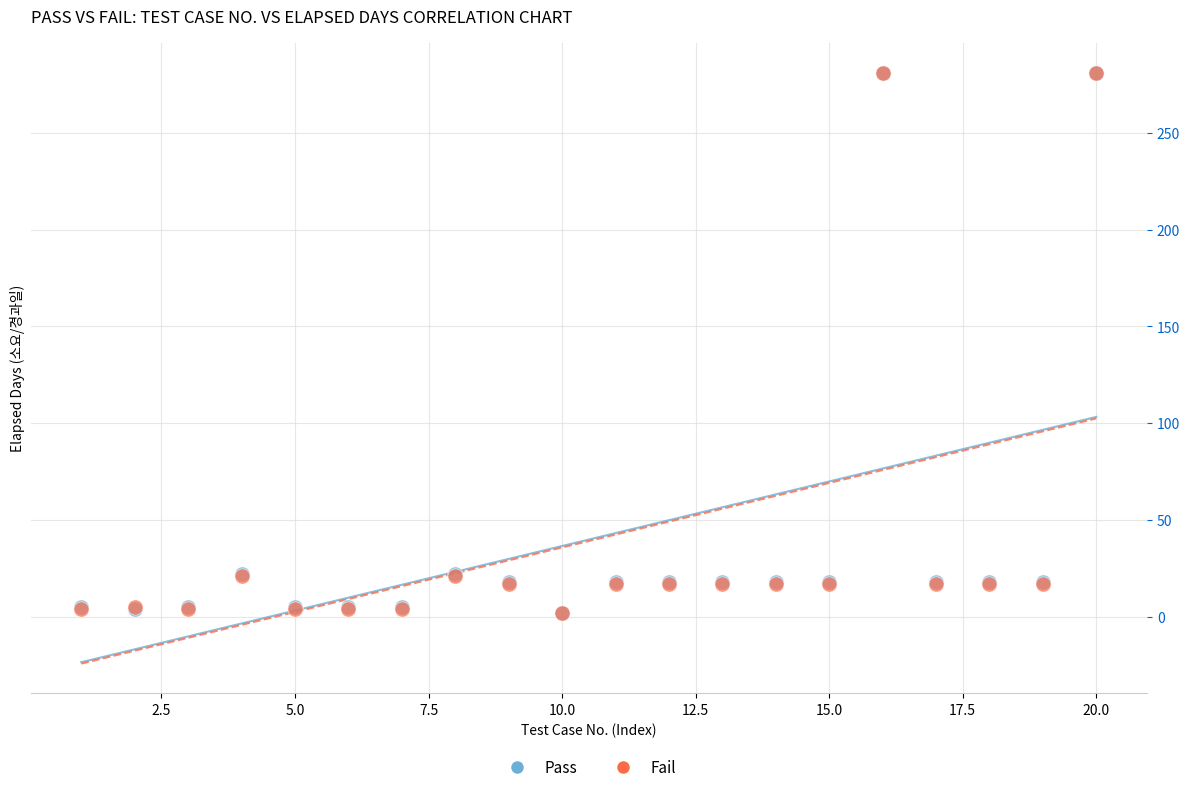

What are all the series names shown in the legend?

Pass, Fail